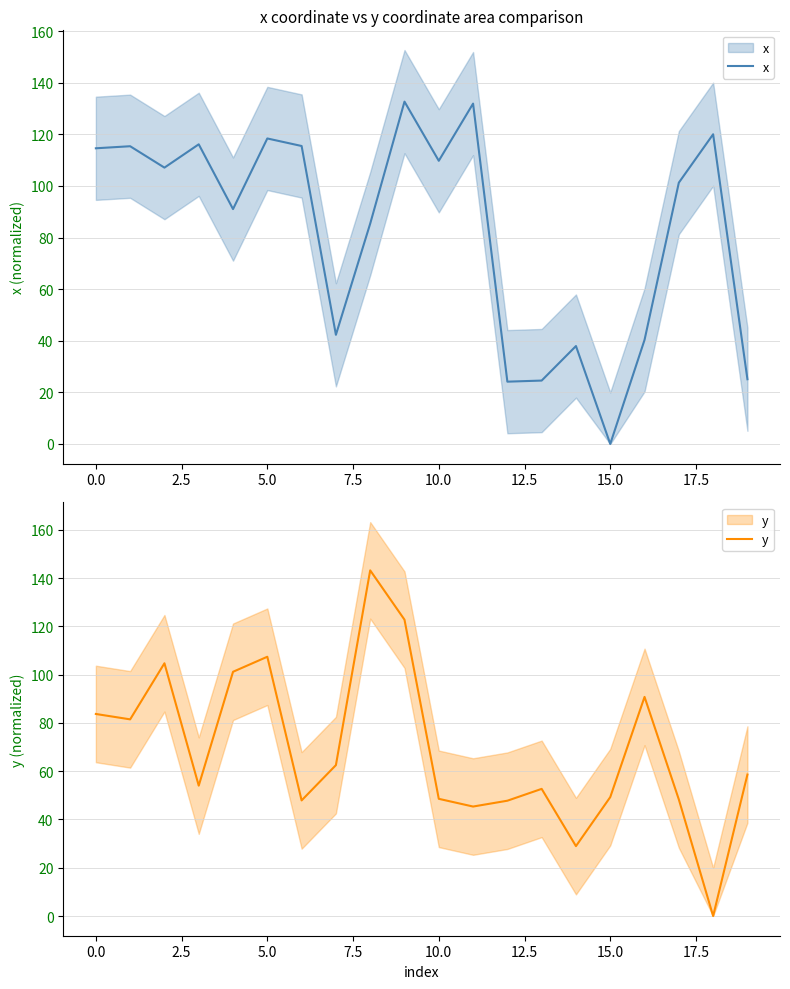

List the series in order of their peak value, highest first.

y, x